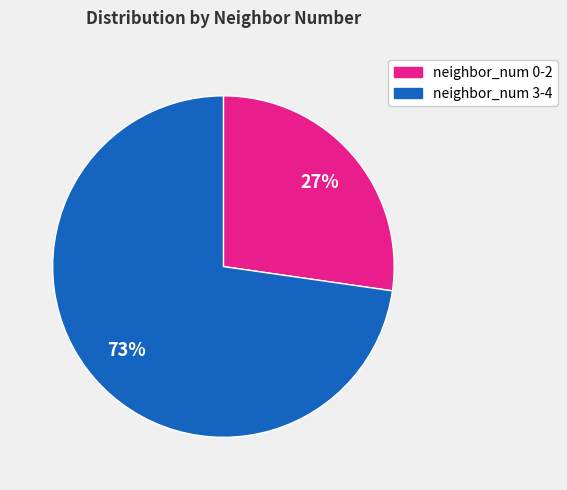

To the nearest percent, what is the average slice percentage?

50%